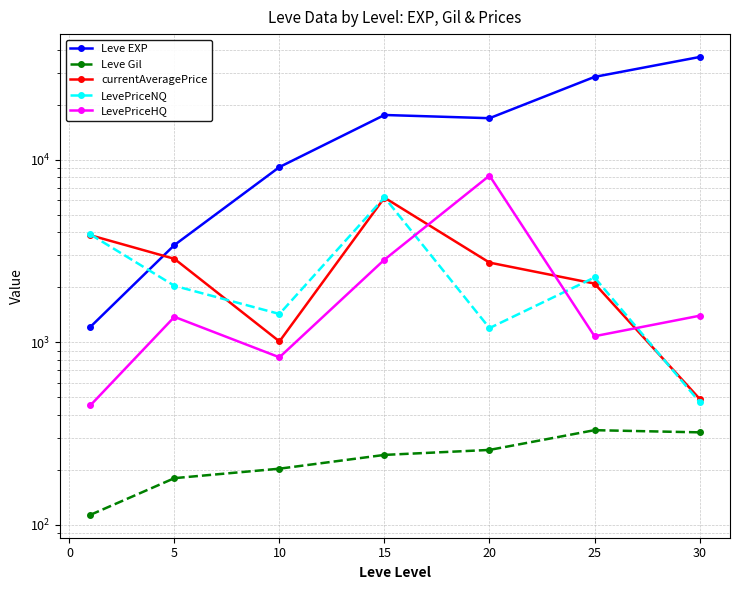

Is it true that Leve EXP equals 4783.2 at 10?

False